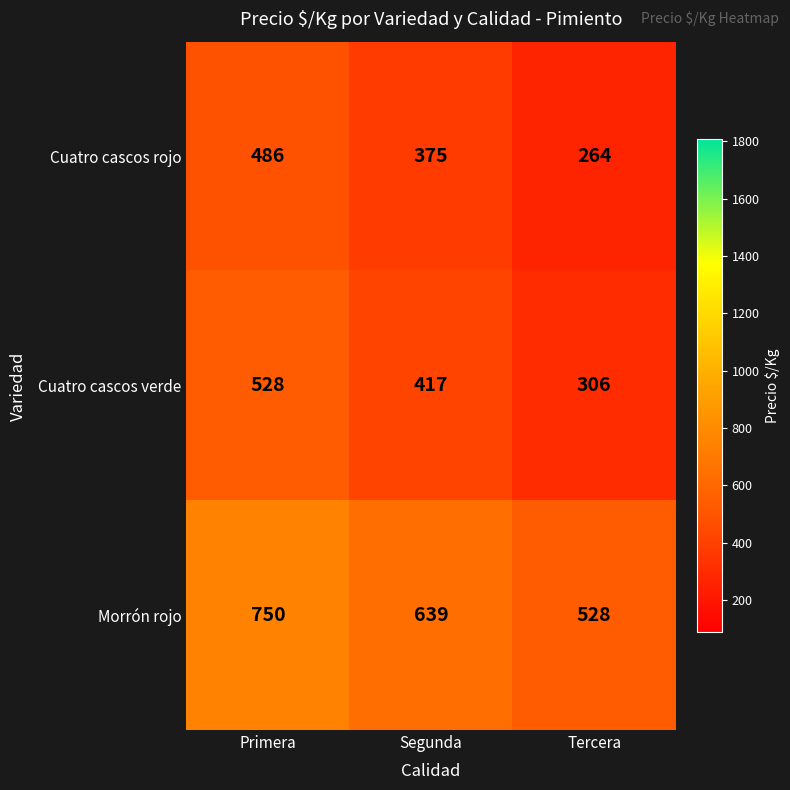

List the series in order of their peak value, highest first.

Morrón rojo, Cuatro cascos verde, Cuatro cascos rojo